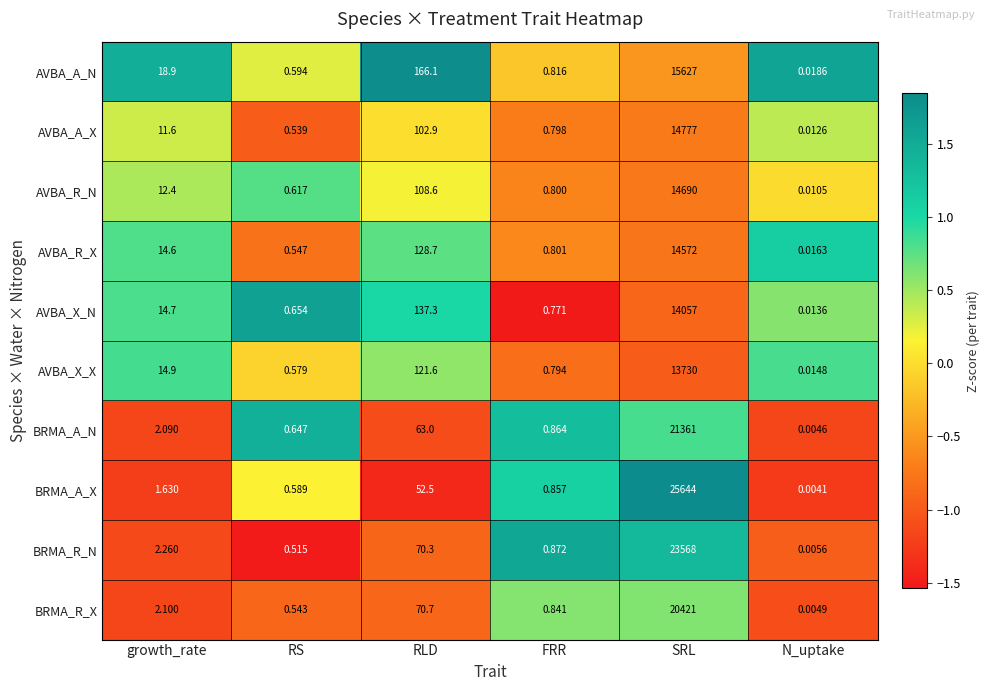

Rank the series by their maximum value, from lowest to highest.

AVBA_X_X, AVBA_X_N, AVBA_R_X, AVBA_R_N, AVBA_A_X, AVBA_A_N, BRMA_R_X, BRMA_A_N, BRMA_R_N, BRMA_A_X